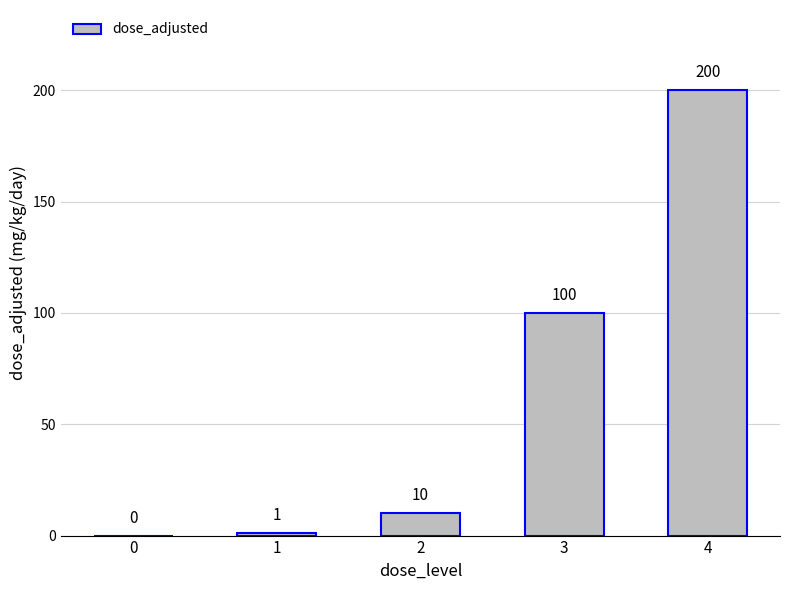

Where is the data nearest to the value 100?

3